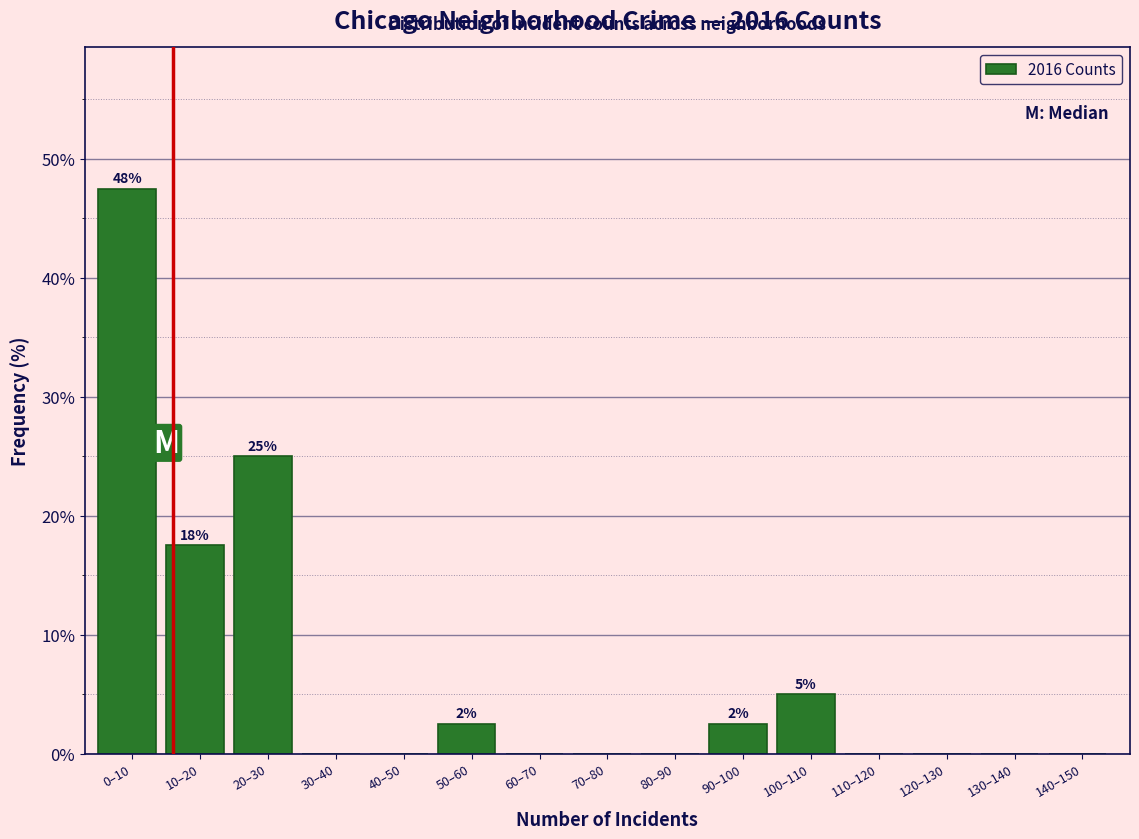

Reading right to left, what are all the values shown in this chart?

140–150=0.0	130–140=0.0	120–130=0.0	110–120=0.0	100–110=5.0	90–100=2.5	80–90=0.0	70–80=0.0	60–70=0.0	50–60=2.5	40–50=0.0	30–40=0.0	20–30=25.0	10–20=17.5	0–10=47.5